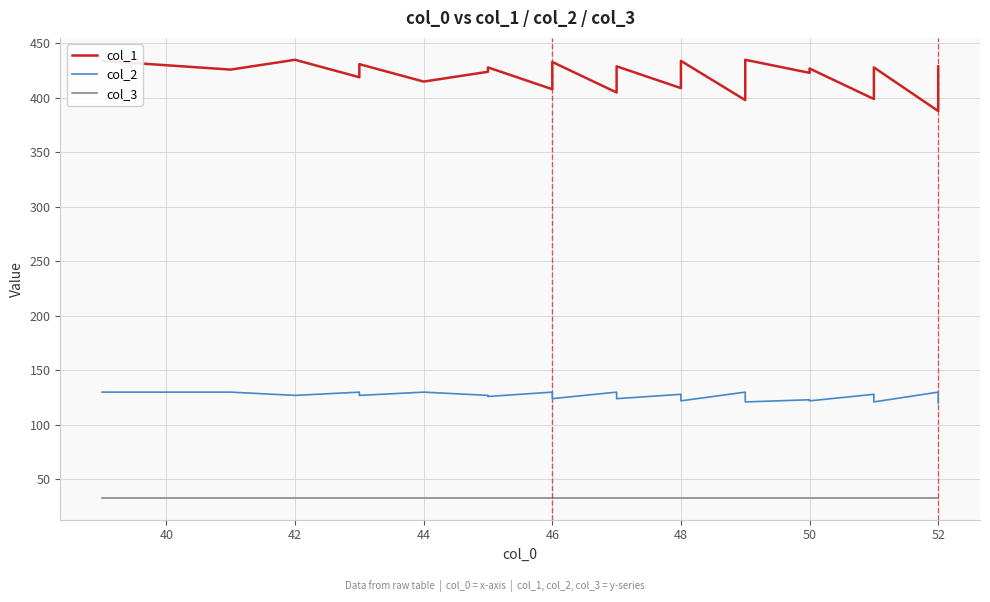

What is the minimum value shown in the chart?

33